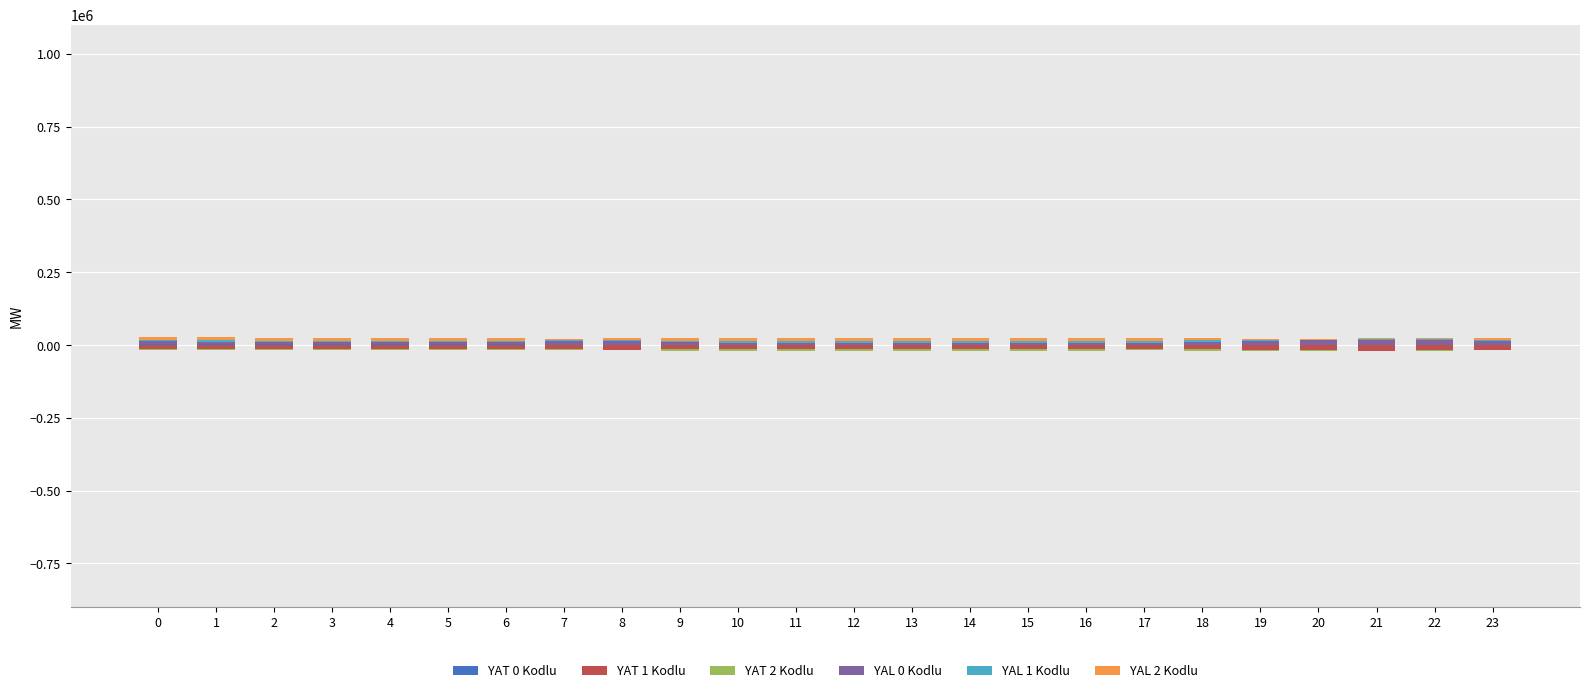

Reading left to right, what are all the values shown in this chart?

YAT 0 Kodlu: 3268	3056	2871	2685	2502	2302	1980	1458	1001	810	871	950	994	967	924	861	784	695	573	463	415	422	435	473
YAT 1 Kodlu: -14211	-13519	-12691	-12428	-12409	-12553	-13177	-14954	-15415	-14571	-13525	-13126	-13013	-13062	-13117	-12960	-13627	-13593	-15124	-16935	-18245	-19044	-18659	-16941
YAT 2 Kodlu: -4132	-3926	-3683	-3489	-3315	-3131	-2904	-2826	-3224	-4216	-5277	-5963	-6238	-6281	-6201	-5937	-5600	-5021	-4173	-3105	-2194	-1773	-1730	-1650
YAL 0 Kodlu: 9228	8761	8182	8115	8278	8626	9518	11455	11501	9591	7390	6267	5860	5868	6005	6124	7178	7737	10173	13110	15273	16525	16173	14576
YAL 1 Kodlu: 4958	4724	4474	4278	4097	3893	3629	3470	3884	4951	6105	6829	7123	7164	7077	6802	6414	5822	4907	3782	2929	2476	2442	2321
YAL 2 Kodlu: 9838	9941	9787	9891	9731	9363	8375	6024	6102	7414	9618	10791	11059	11014	10877	10816	9708	9103	7189	4881	3436	3281	3587	5424